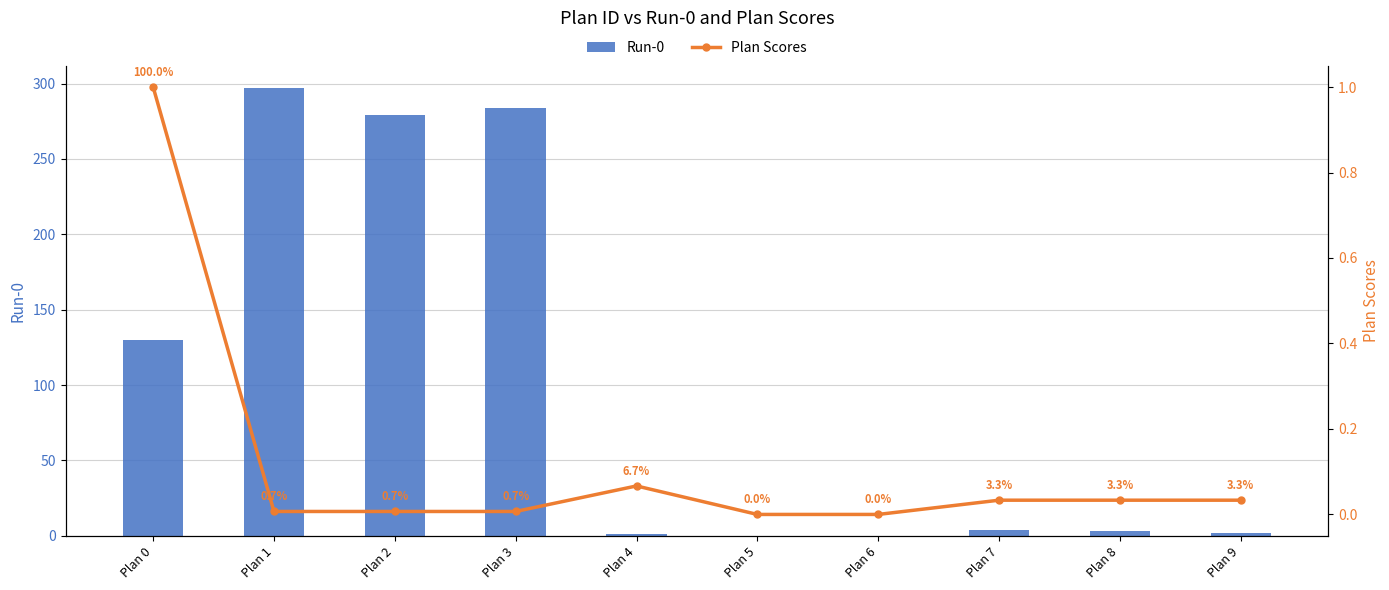

Which series has the widest spread of values?

Run-0